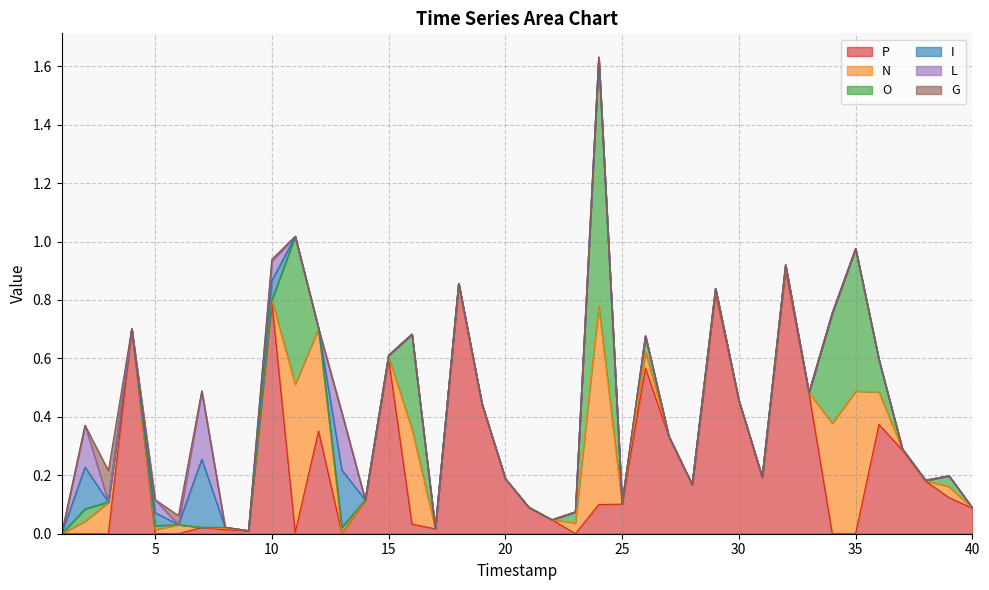

Which label corresponds to the largest value in the chart?

32